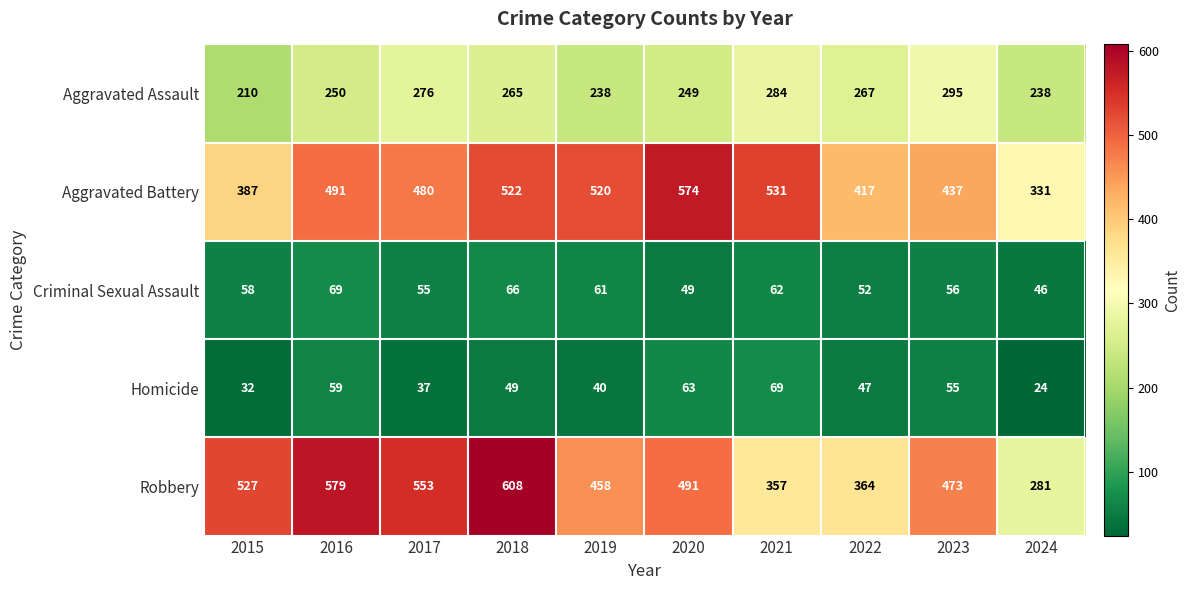

At which category is the sum across all series the highest?

2018